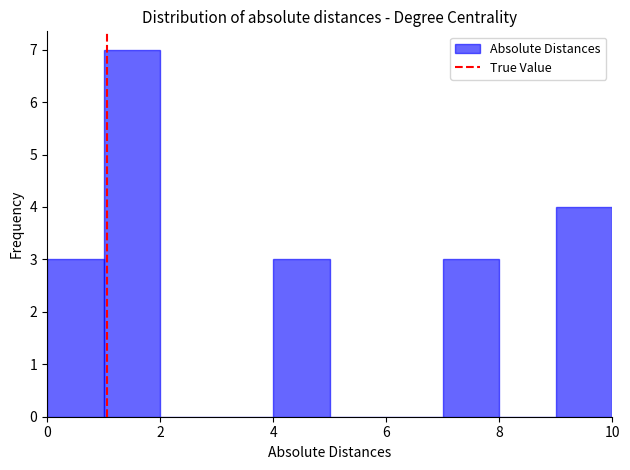

Reading left to right, transcribe this chart: for each bar, give the range it covers on the x-axis and its height. The values are not printed on the chart, so give them approximately, as read against the axis.

0 to 1: 3
1 to 2: 7
2 to 3: 0
3 to 4: 0
4 to 5: 3
5 to 6: 0
6 to 7: 0
7 to 8: 3
8 to 9: 0
9 to 10: 4